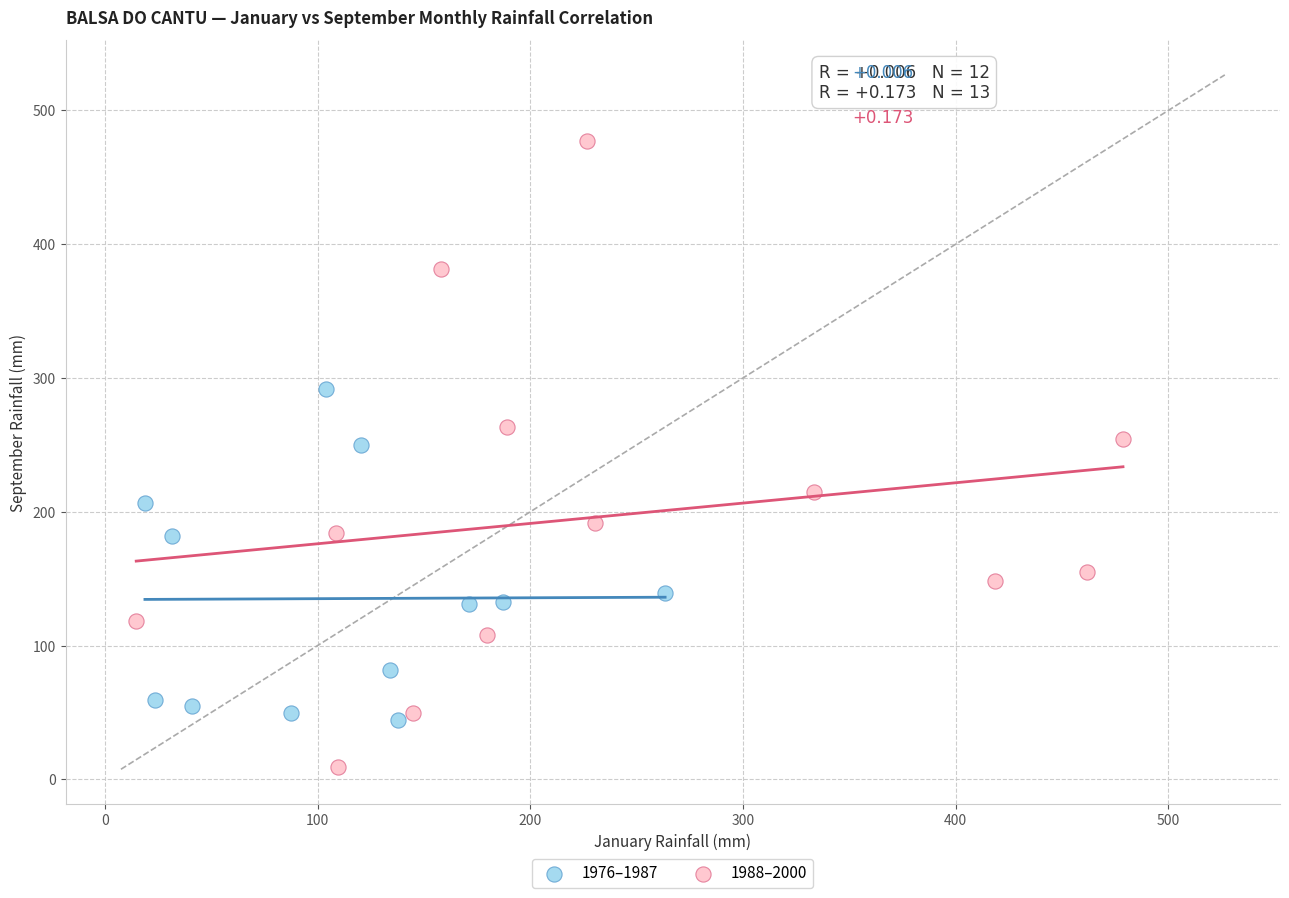

Which series contains the lowest Y value?

1988–2000